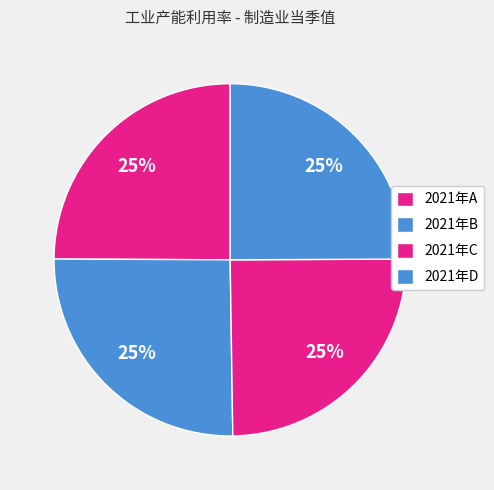

Count the number of slices in the pie.

4